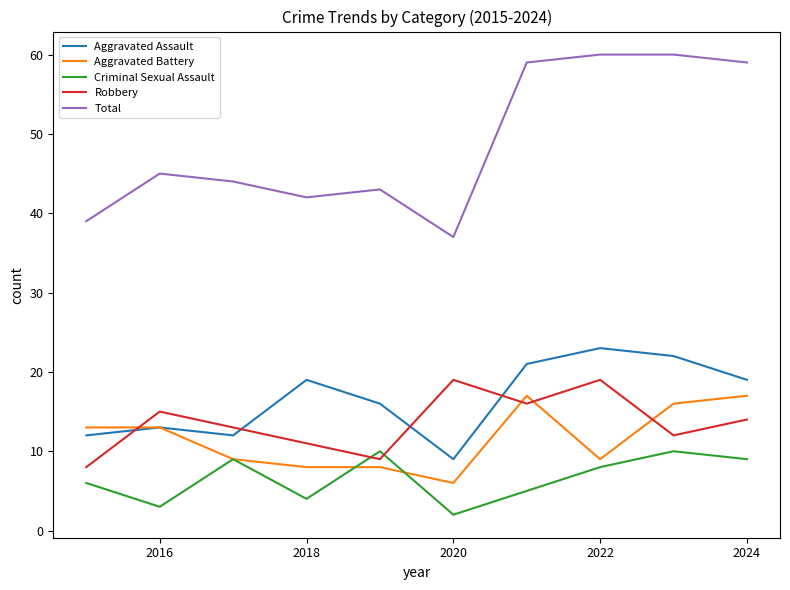

True or false: Aggravated Assault and Criminal Sexual Assault intersect in this chart.

False